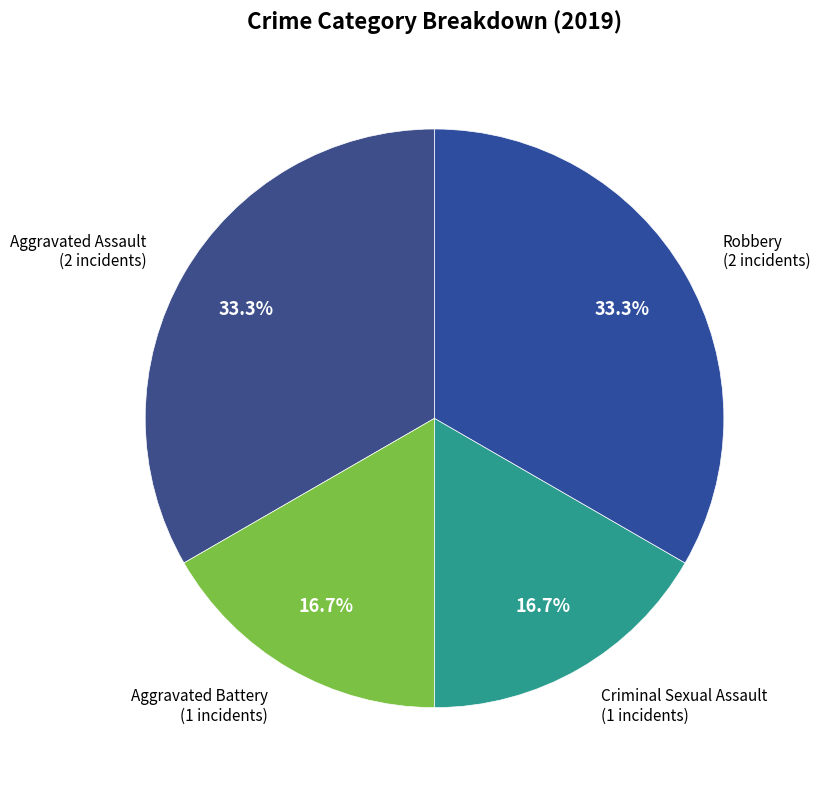

To the nearest percent, what is the combined percentage of Robbery and Aggravated Assault?

67%